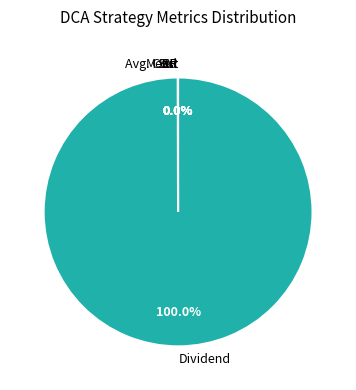

What is the largest slice in the pie chart?

Dividend